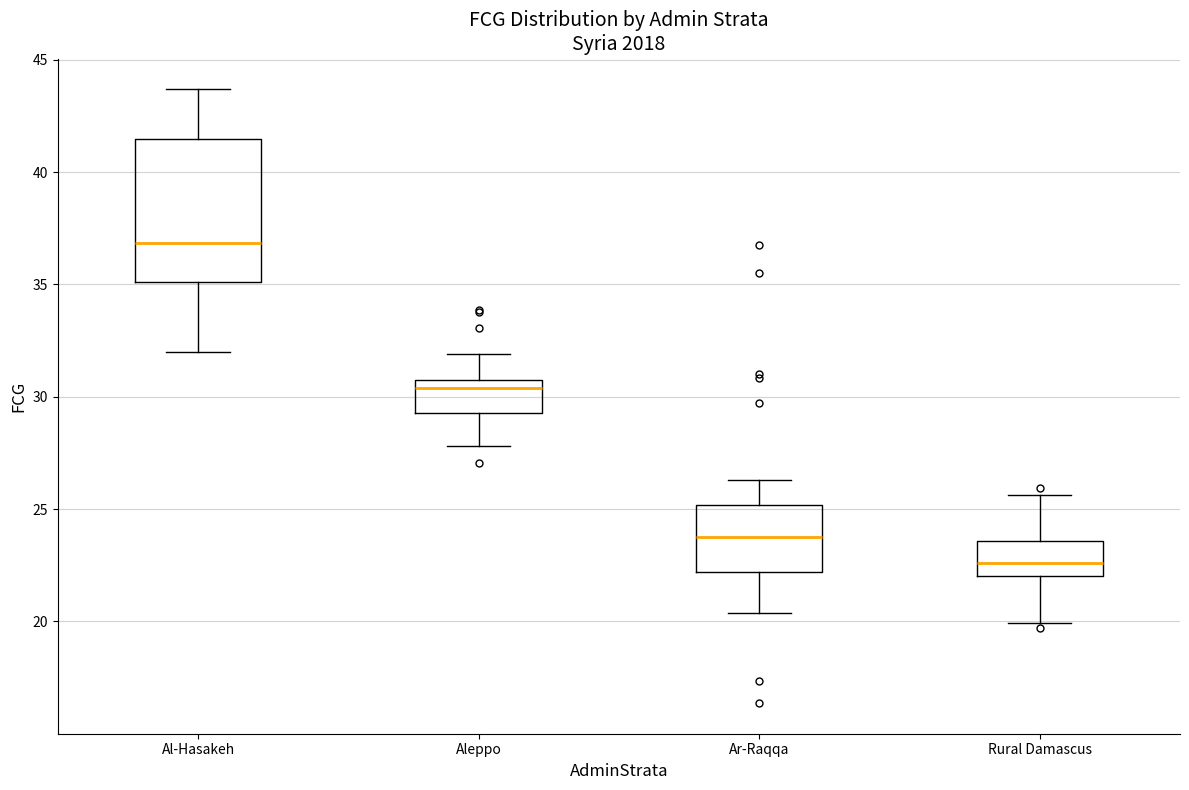

Which box has the lowest median line?

Rural Damascus